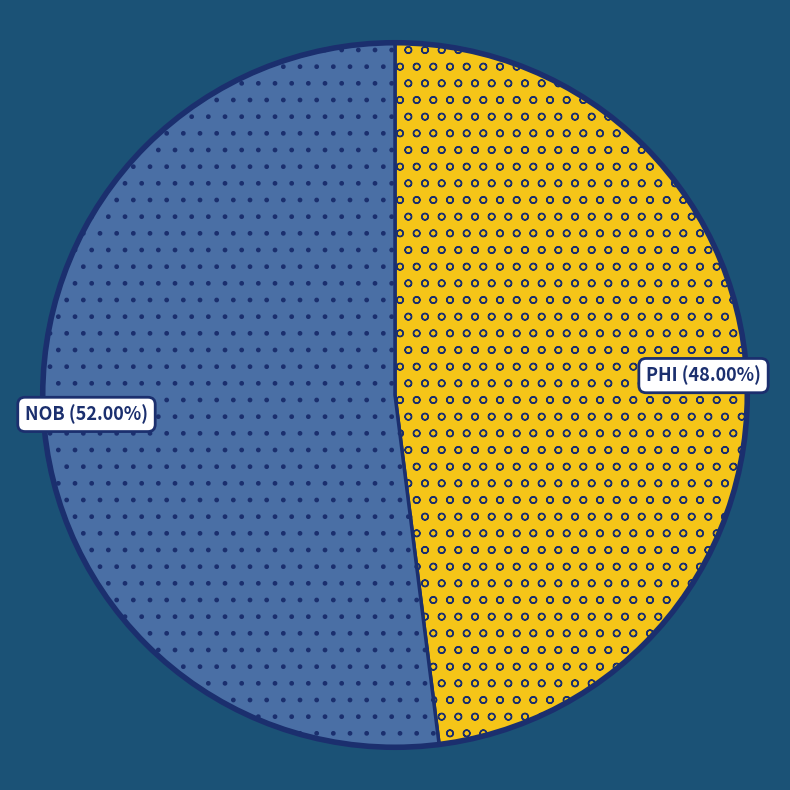

Is the sum of NOB and PHI greater than half?

Yes